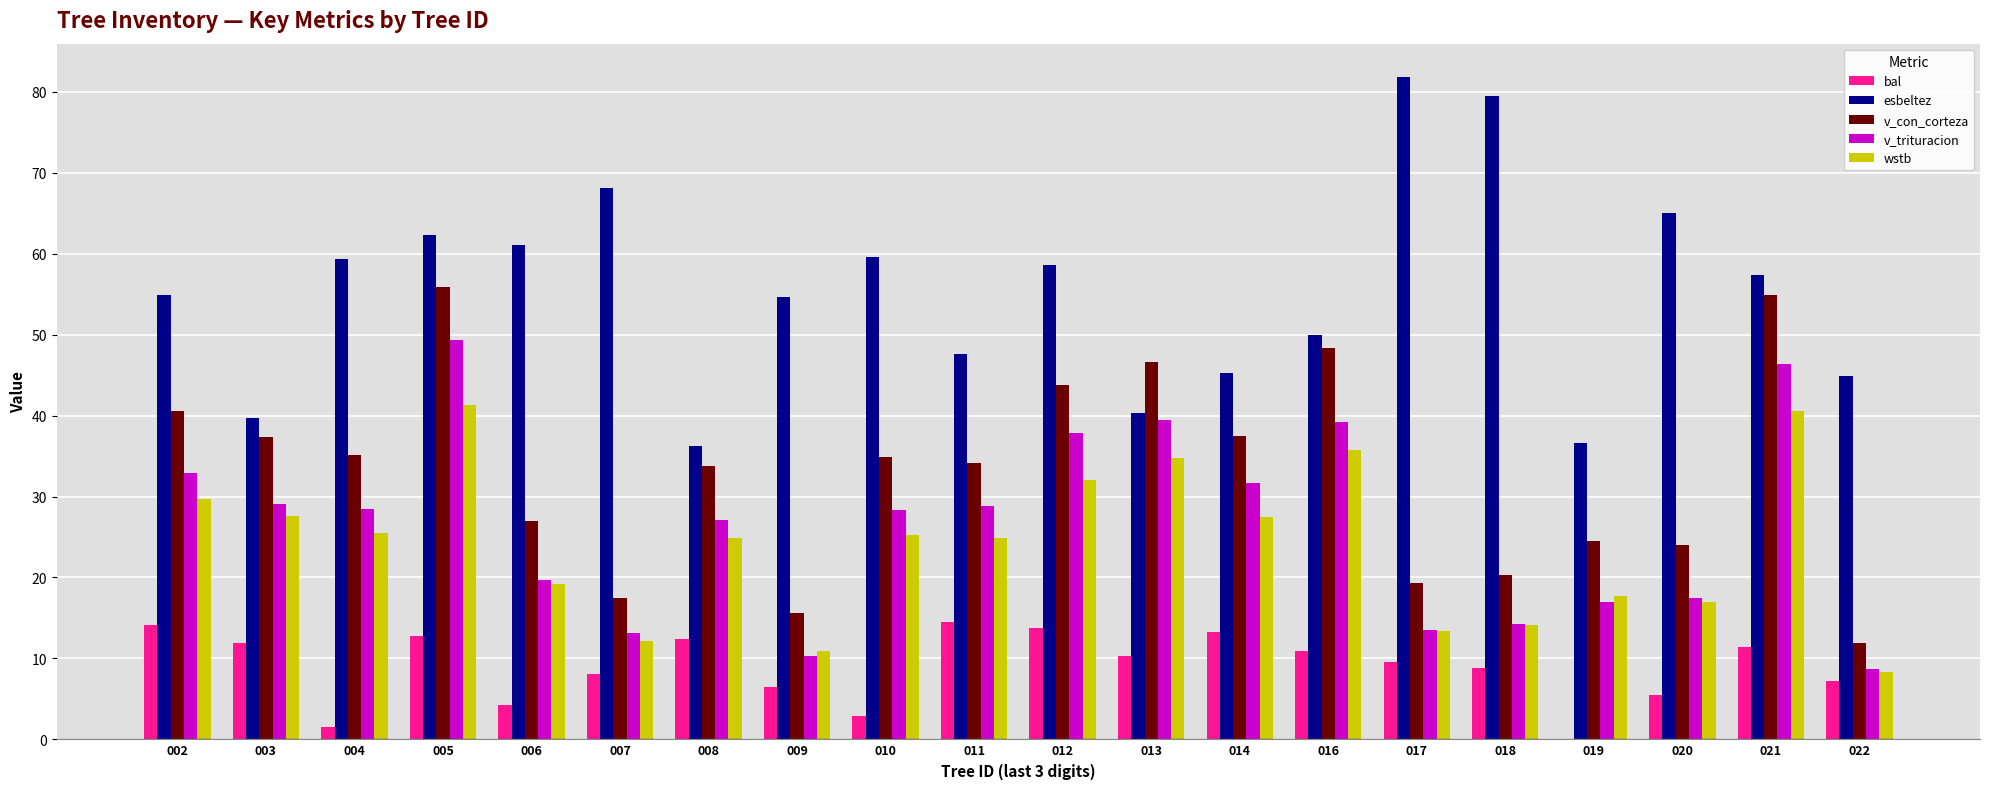

Which category has the highest value across all series?

017